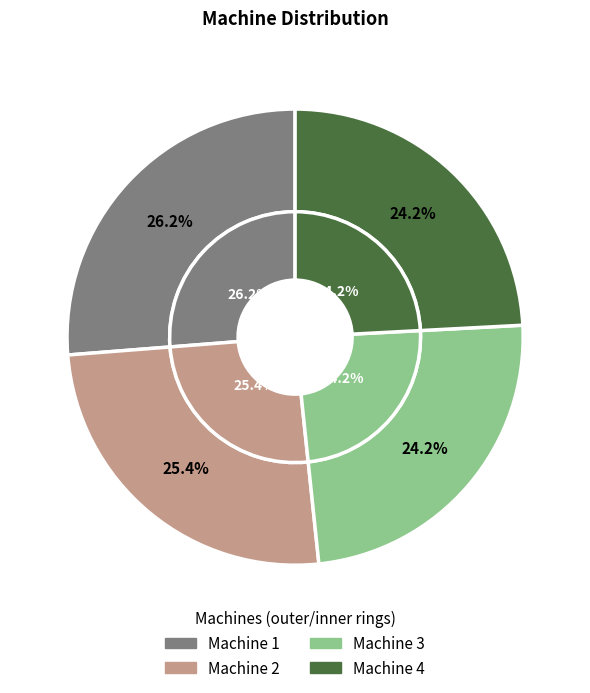

Which slice is the smallest?

Machine 3